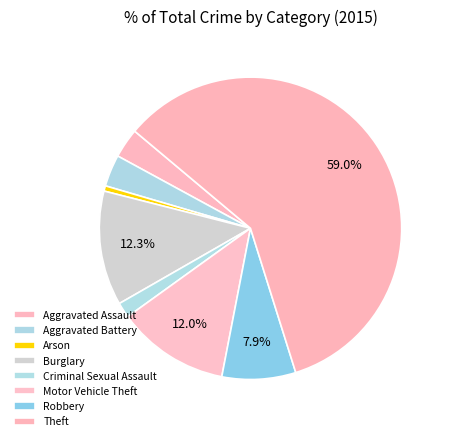

To the nearest percent, what is the difference between the largest and smallest slice percentages?

58%